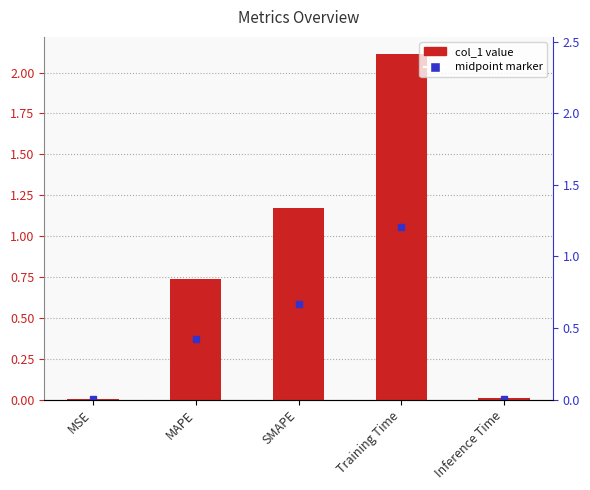

What is the maximum value shown in the chart?

2.1